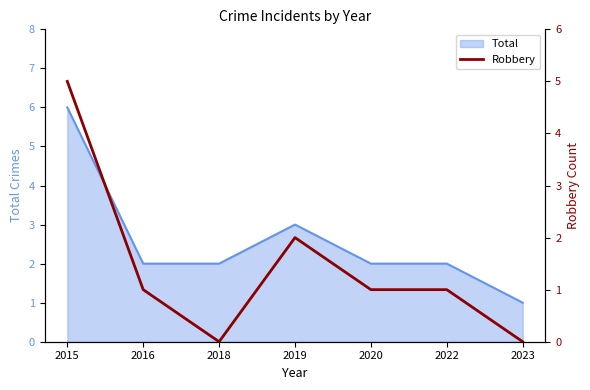

At which label does Total reach its peak?

2015